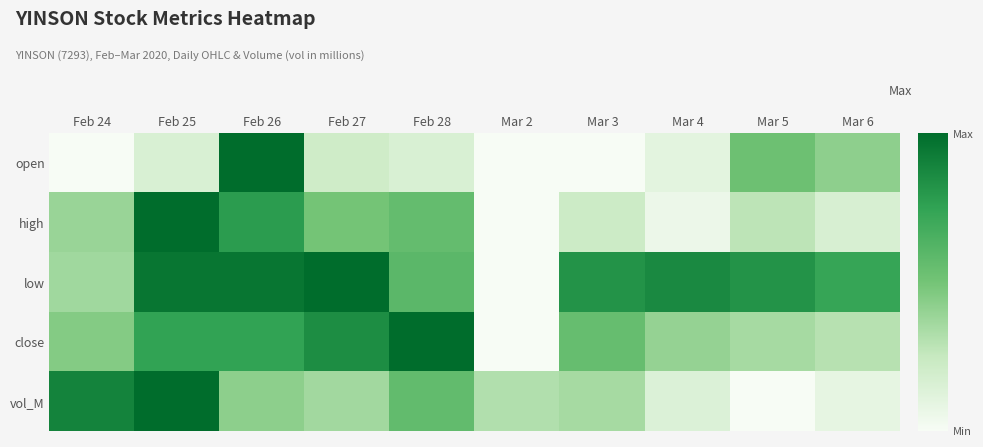

Reading right to left, extract all data points from this chart.

open: Mar 6=0.4	Mar 5=0.5	Mar 4=0.1	Mar 3=0.0	Mar 2=0.0	Feb 28=0.2	Feb 27=0.2	Feb 26=1.0	Feb 25=0.2	Feb 24=0.0
high: Mar 6=0.2	Mar 5=0.3	Mar 4=0.1	Mar 3=0.2	Mar 2=0.0	Feb 28=0.6	Feb 27=0.5	Feb 26=0.8	Feb 25=1.0	Feb 24=0.4
low: Mar 6=0.7	Mar 5=0.8	Mar 4=0.9	Mar 3=0.8	Mar 2=0.0	Feb 28=0.6	Feb 27=1.0	Feb 26=1.0	Feb 25=1.0	Feb 24=0.4
close: Mar 6=0.3	Mar 5=0.3	Mar 4=0.4	Mar 3=0.5	Mar 2=0.0	Feb 28=1.0	Feb 27=0.8	Feb 26=0.7	Feb 25=0.7	Feb 24=0.4
vol_M: Mar 6=0.1	Mar 5=0.0	Mar 4=0.1	Mar 3=0.3	Mar 2=0.3	Feb 28=0.6	Feb 27=0.4	Feb 26=0.4	Feb 25=1.0	Feb 24=0.9